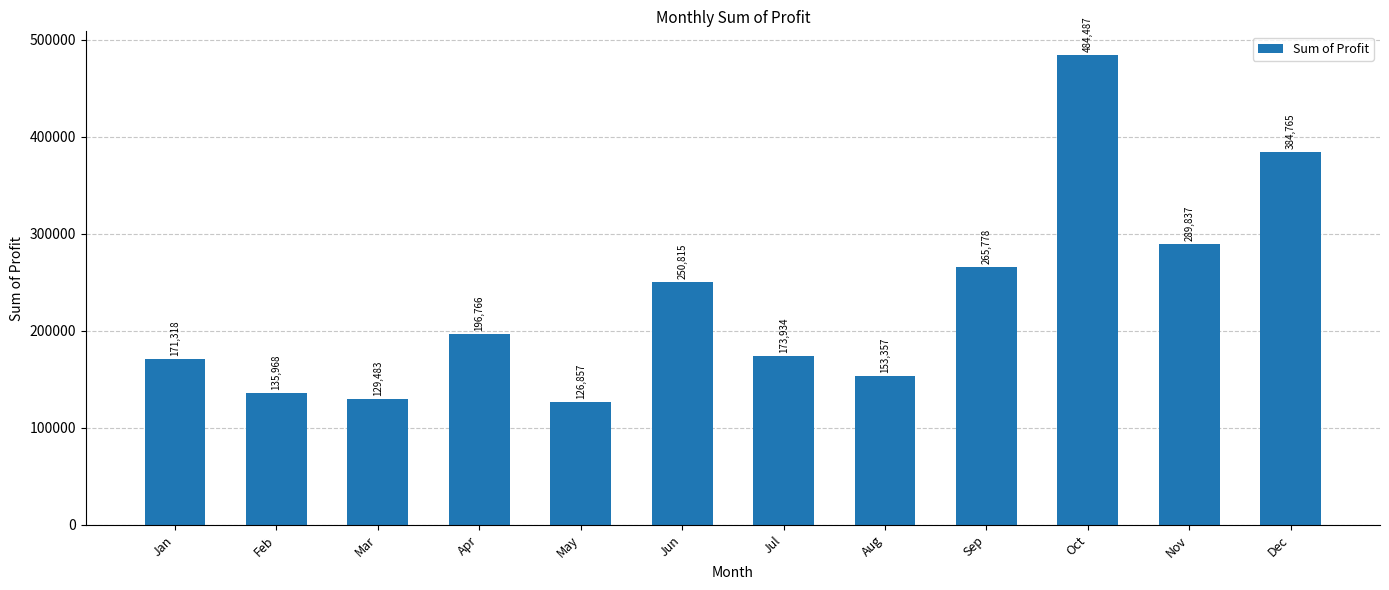

Rank the categories by value from lowest to highest.

May, Mar, Feb, Aug, Jan, Jul, Apr, Jun, Sep, Nov, Dec, Oct